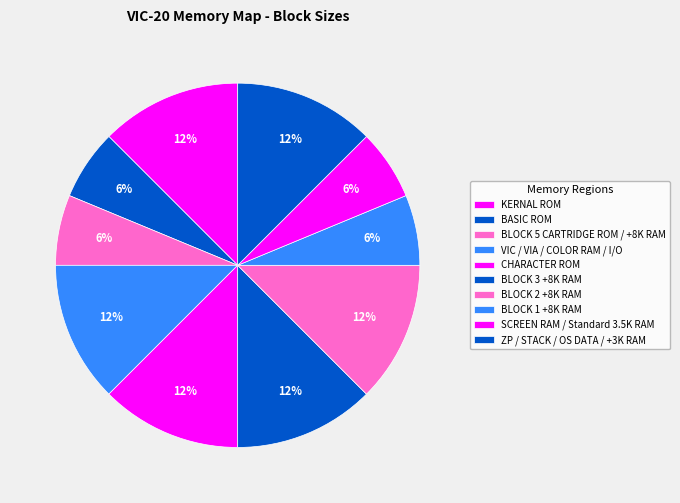

How much of the chart is everything except SCREEN RAM / Standard 3.5K RAM?

93.8%